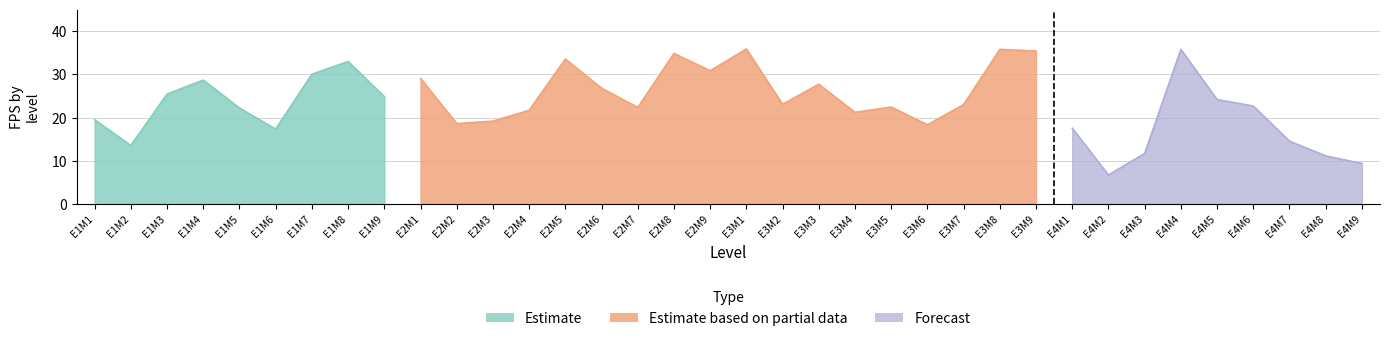

Which series has the widest spread of values?

Forecast (FPS v3)